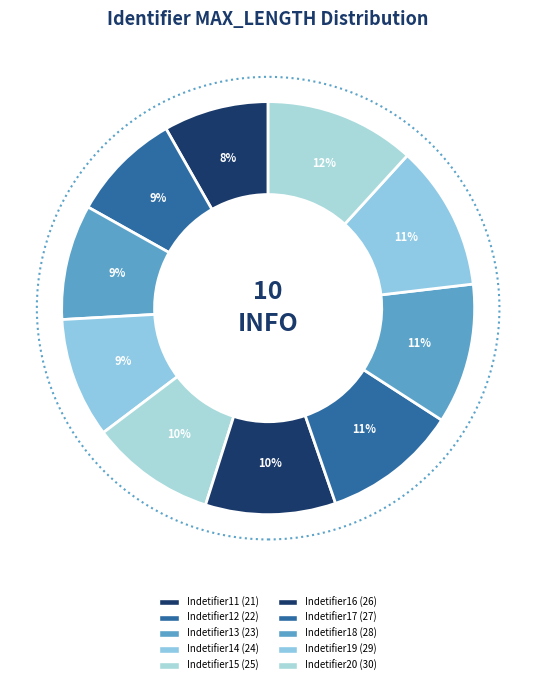

Rank the categories by value from highest to lowest.

Indetifier20, Indetifier19, Indetifier18, Indetifier17, Indetifier16, Indetifier15, Indetifier14, Indetifier13, Indetifier12, Indetifier11